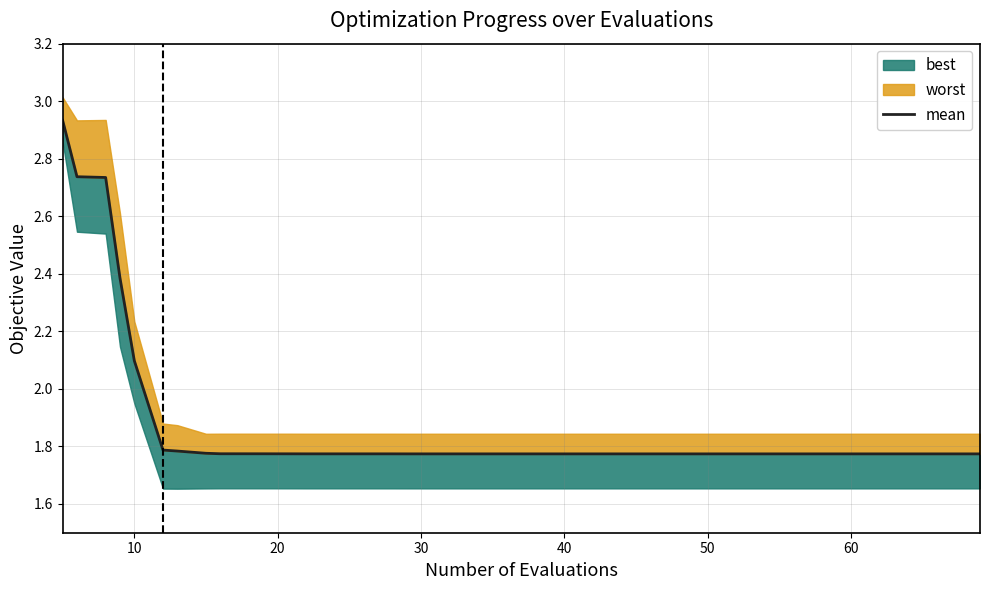

Does the chart display data point markers on the line(s)?

No